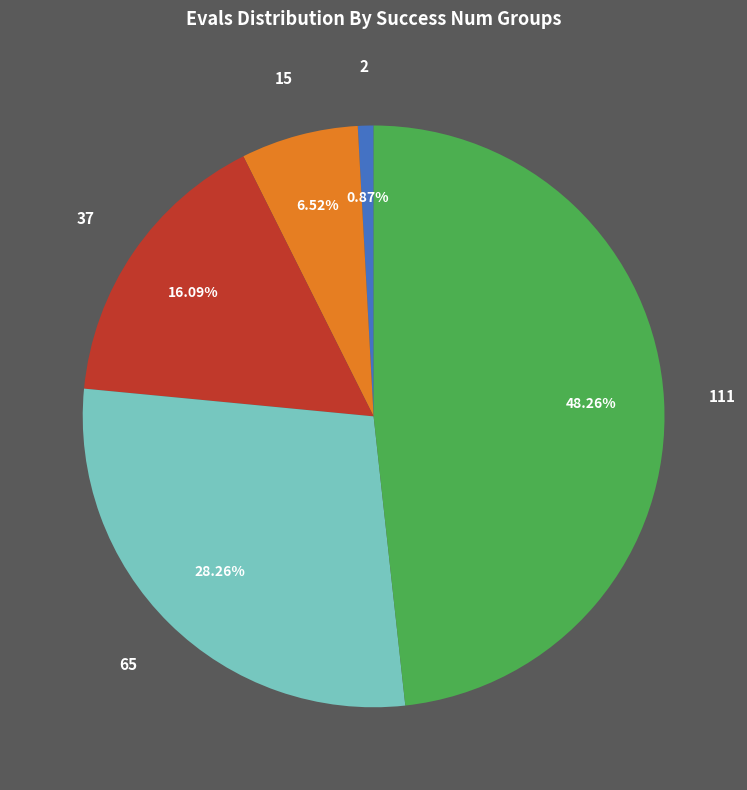

Is there a majority slice in this chart?

No